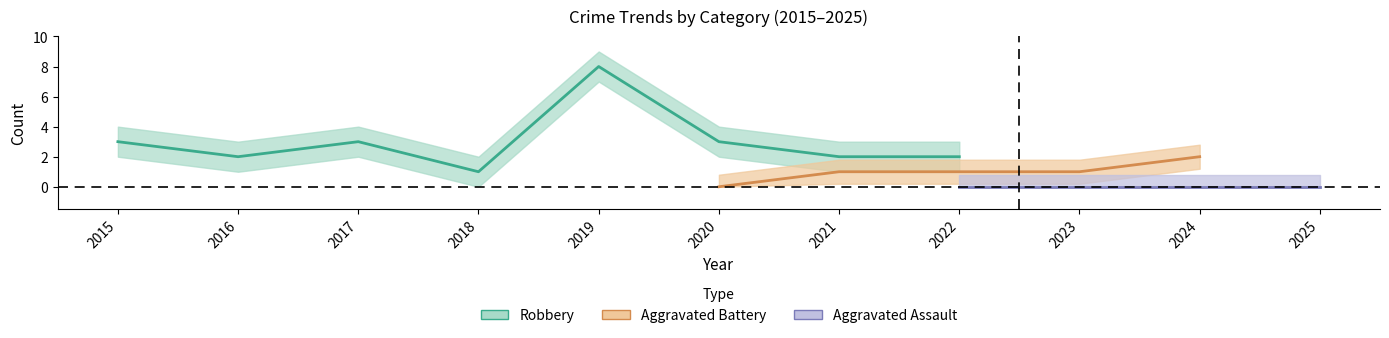

True or false: Aggravated Battery has a value of 2 at 2023.

False